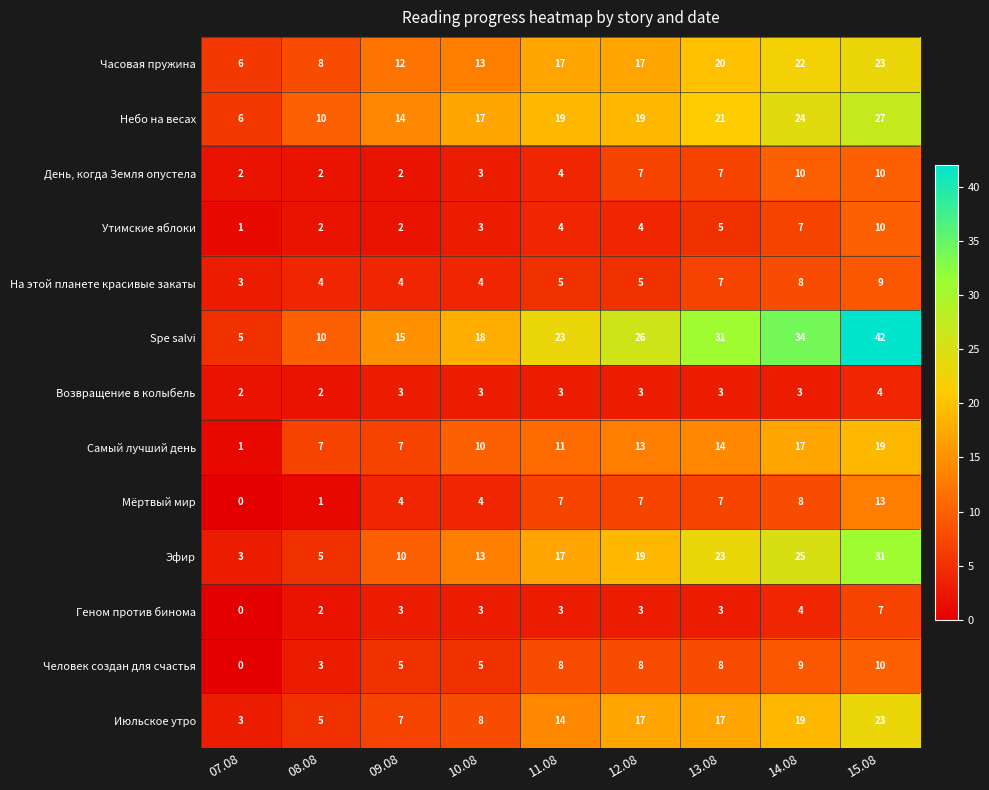

What is the difference between the second highest and second lowest values in the Небо на весах series?

14